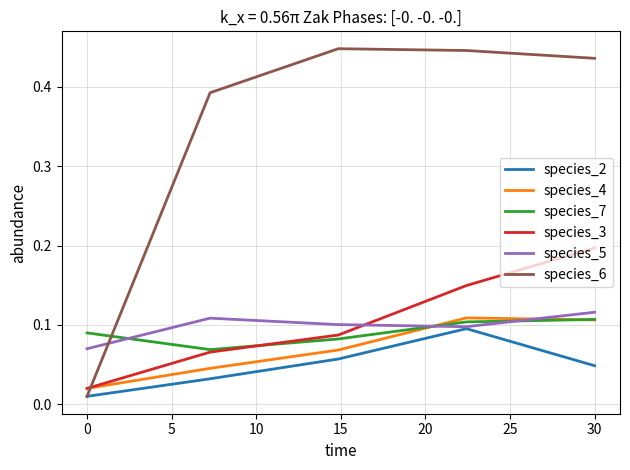

Which series ends up on top after the final intersection of species_6 and species_7?

species_6